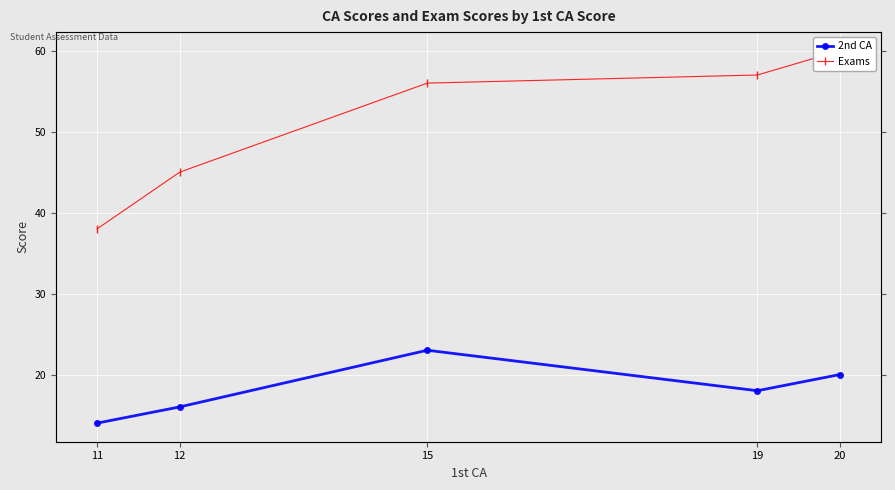

How many lines are shown in the chart?

2